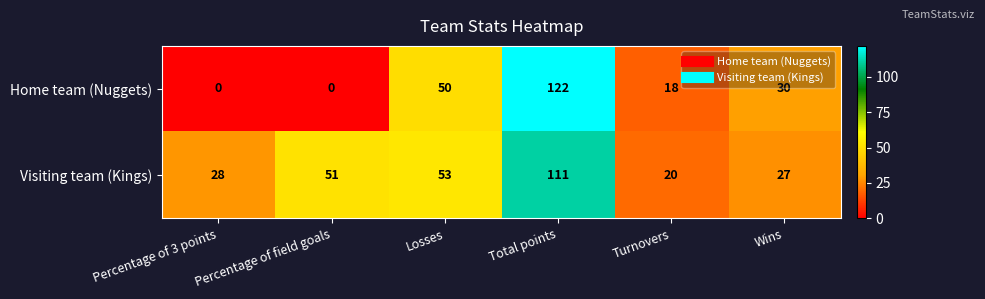

How many distinct data groups are displayed?

2